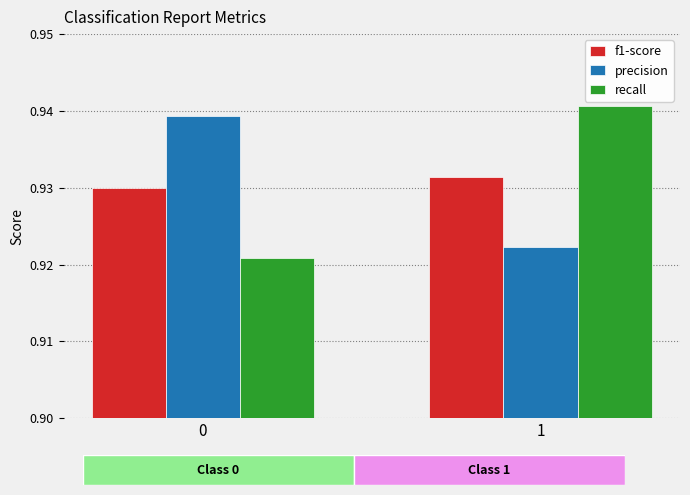

What is the sum of the f1-score values at 0 and 1?

1.9